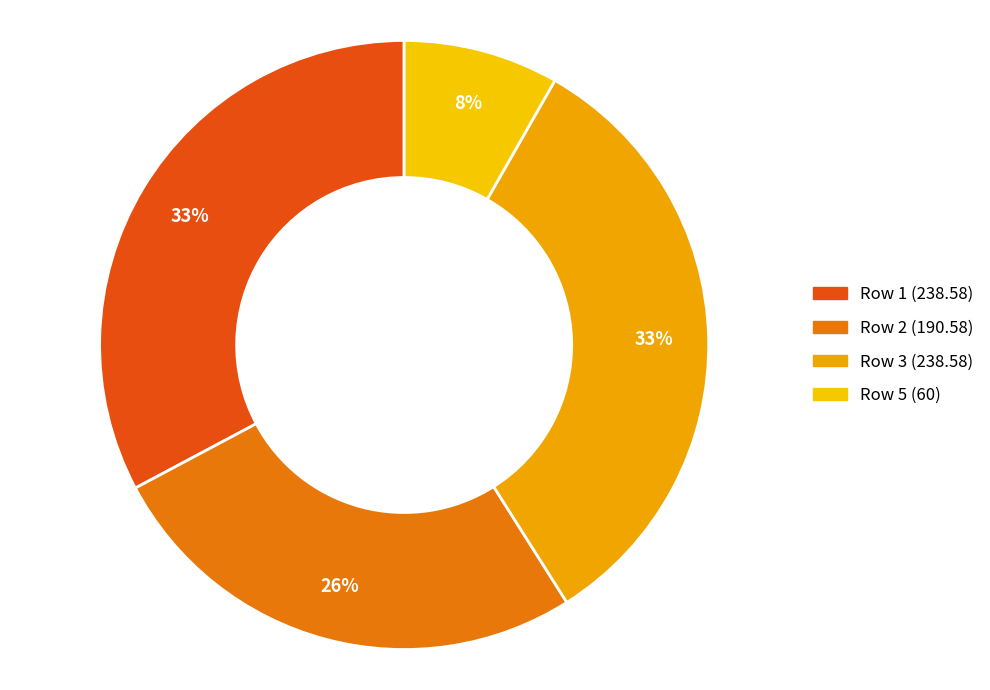

Which slice is the largest?

1